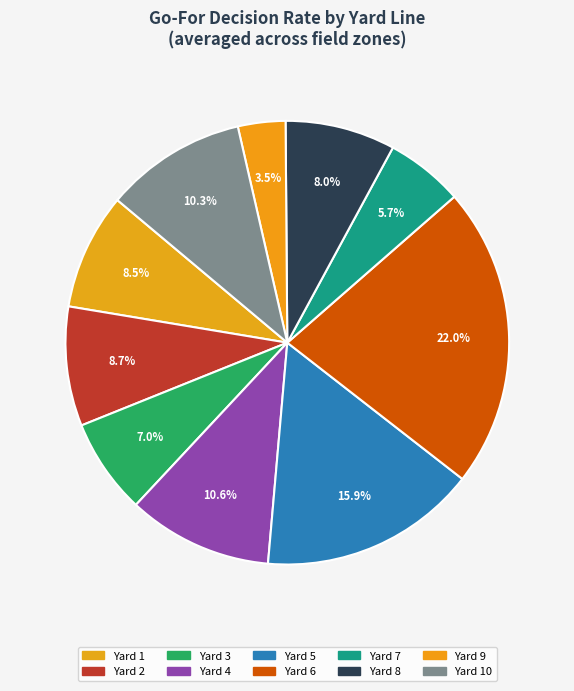

To the nearest percent, what is the average slice percentage?

10%